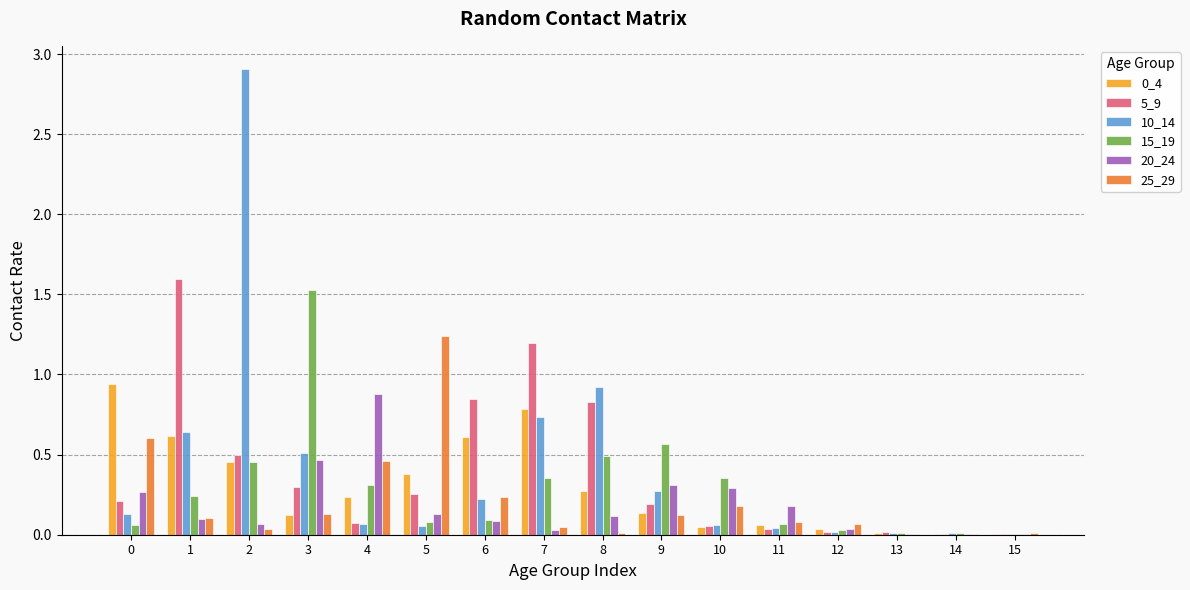

What is the maximum value shown in the chart?

2.9